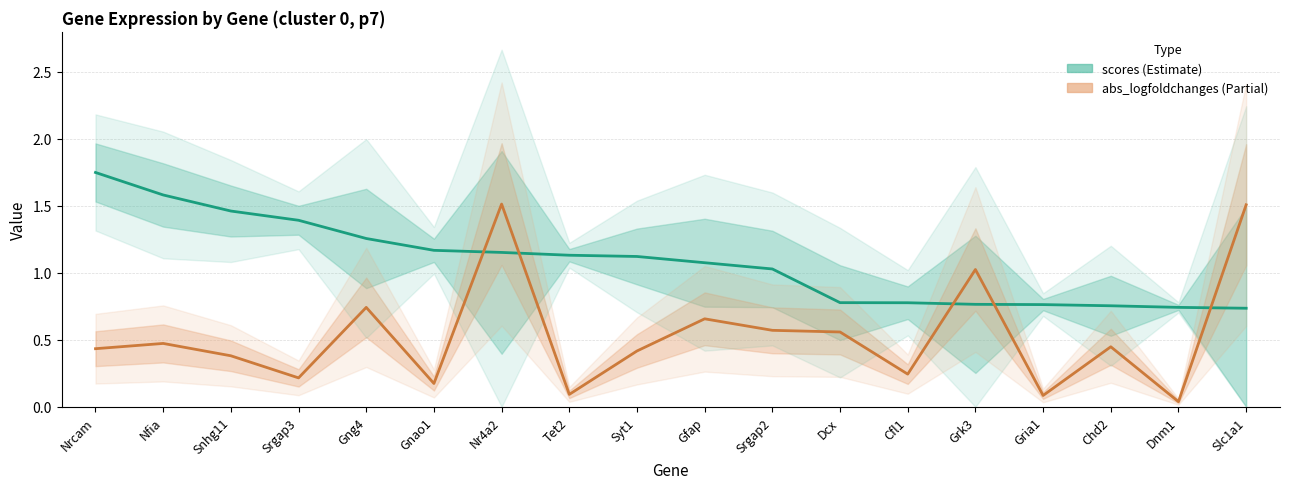

The abs_logfoldchanges series shows 0.1 at Gria1. True or false?

True